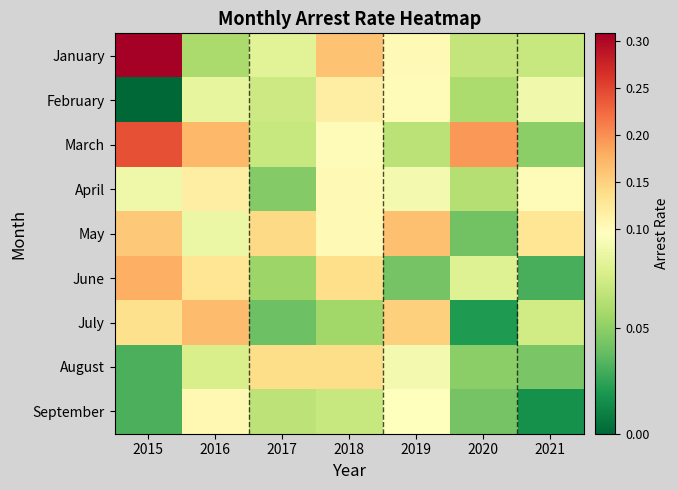

What is the total value across all series at 2021?

0.6